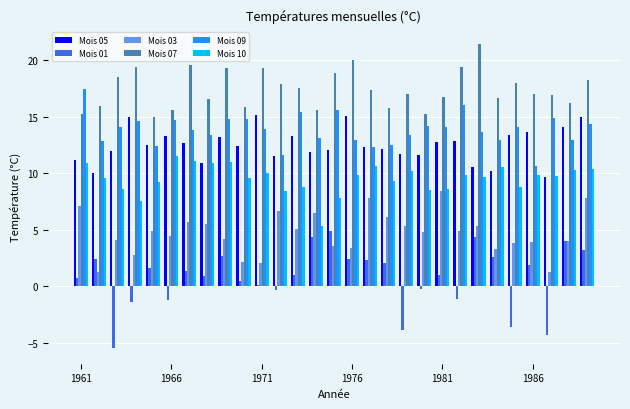

Which series has the widest spread of values?

Mois 01